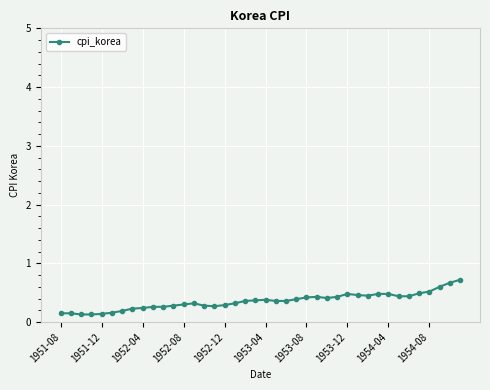

True or false: there are more than 0 points higher than both neighbors.

True